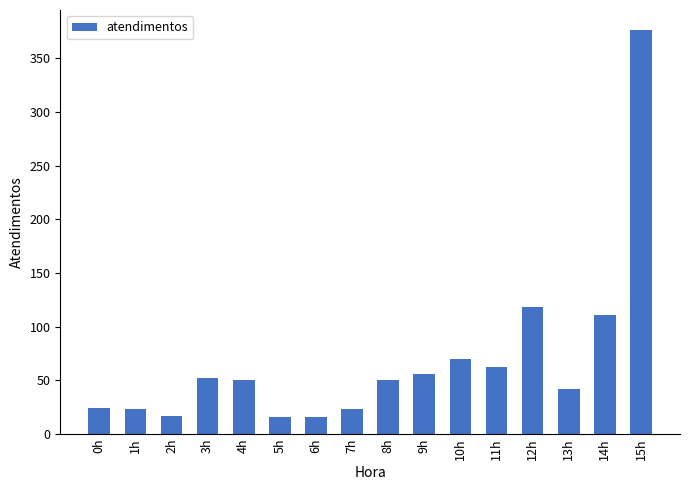

What is the minimum value shown in the chart?

16